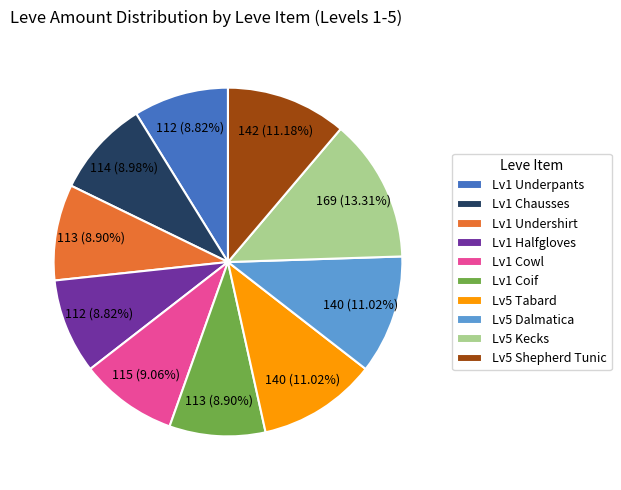

Approximately how many times larger is the value at Lv5 Dalmatica compared to Lv1 Cowl?

1.2